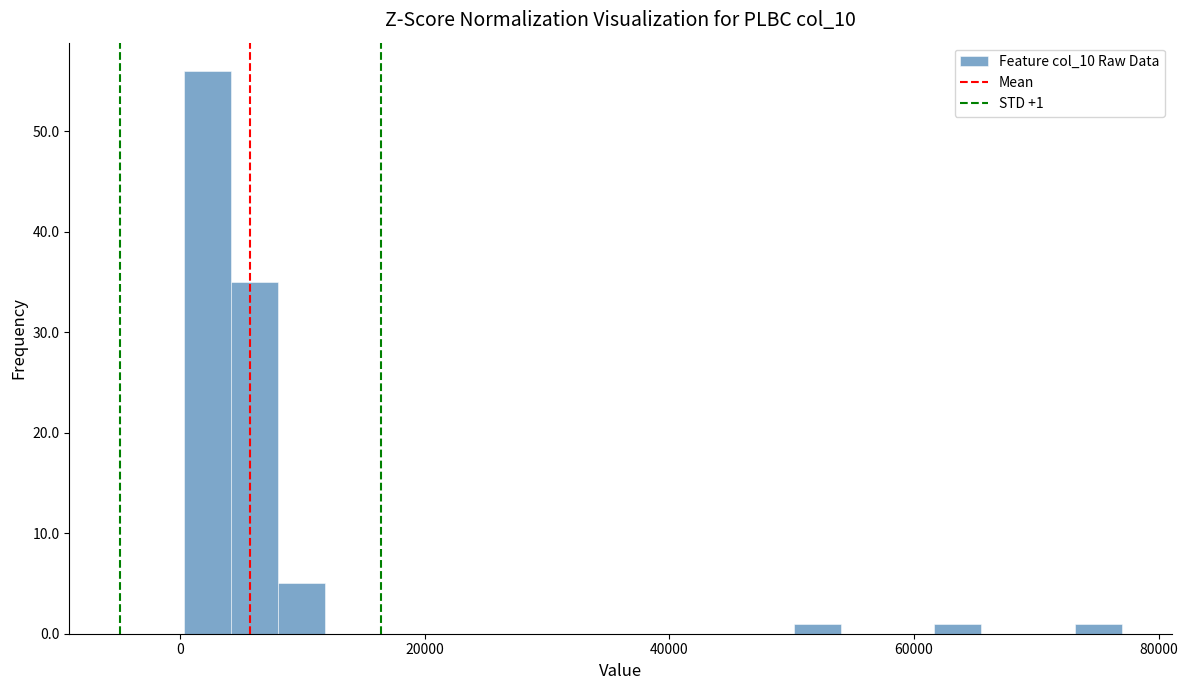

Read against the x-axis, roughly where is the centre of the tallest bar?

2000